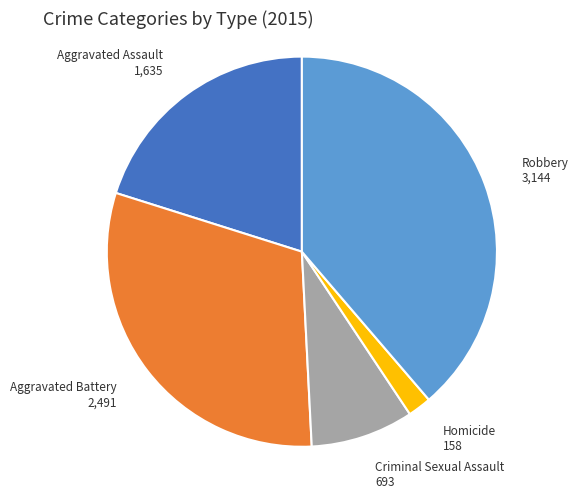

Is there any slice that represents more than half of the pie?

No